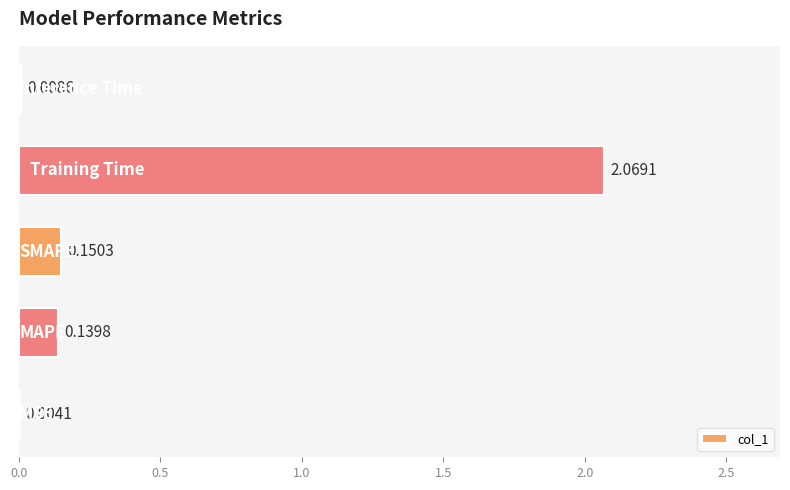

Are the bars grouped side by side (vs. stacked)?

No